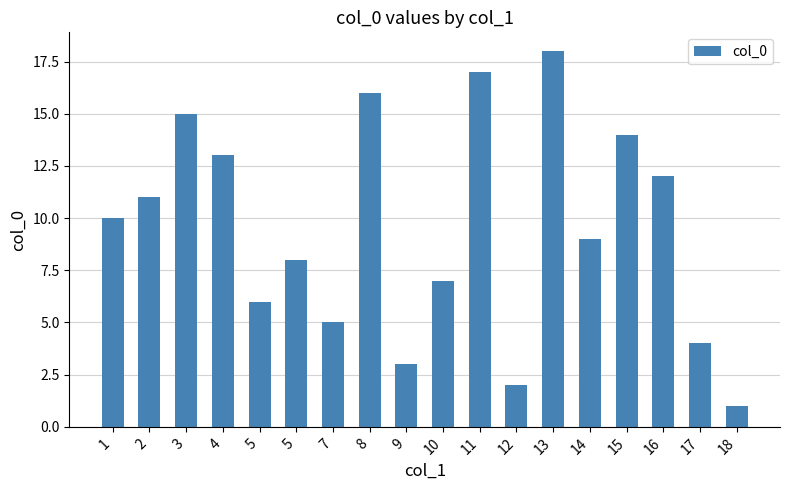

Are the bars horizontal?

No